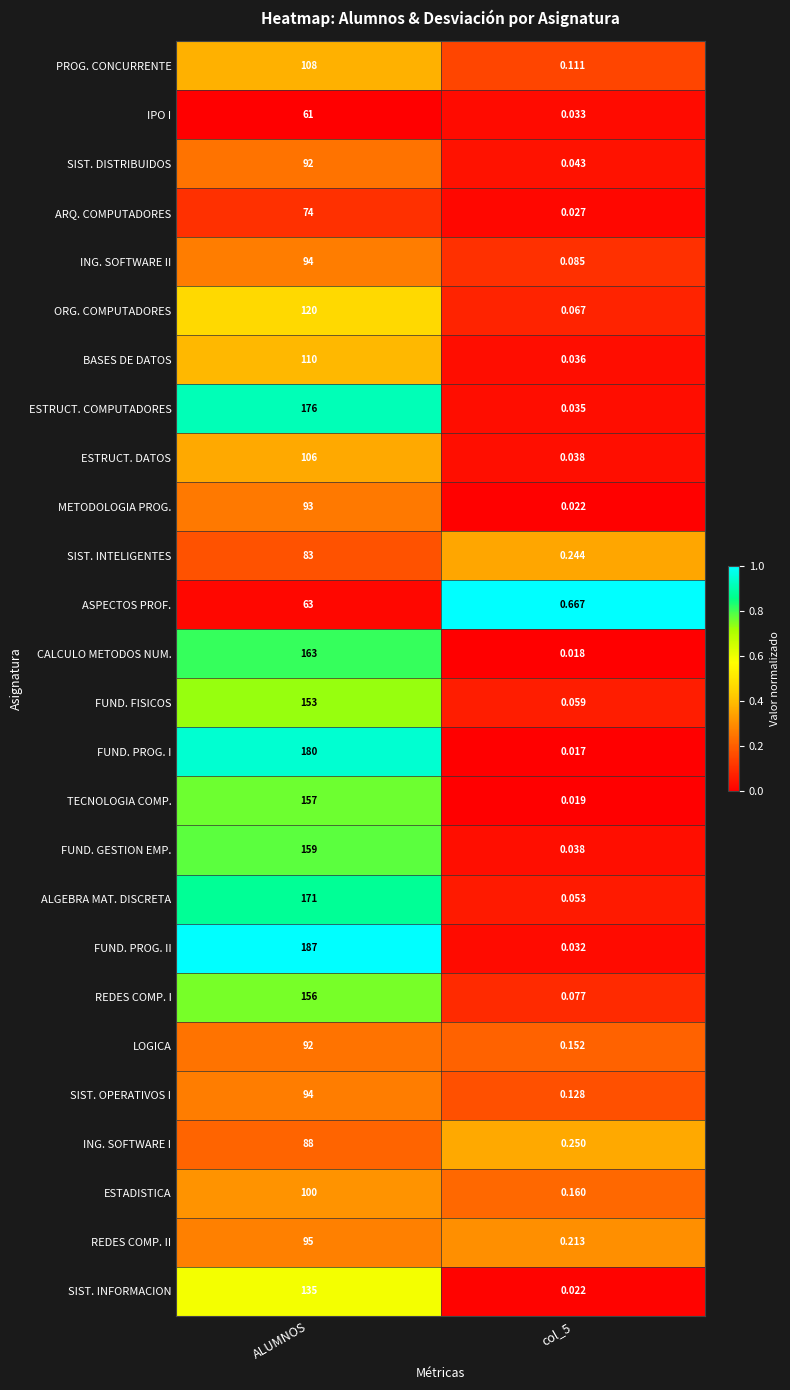

At which label does ARQ. COMPUTADORES reach its peak?

ALUMNOS